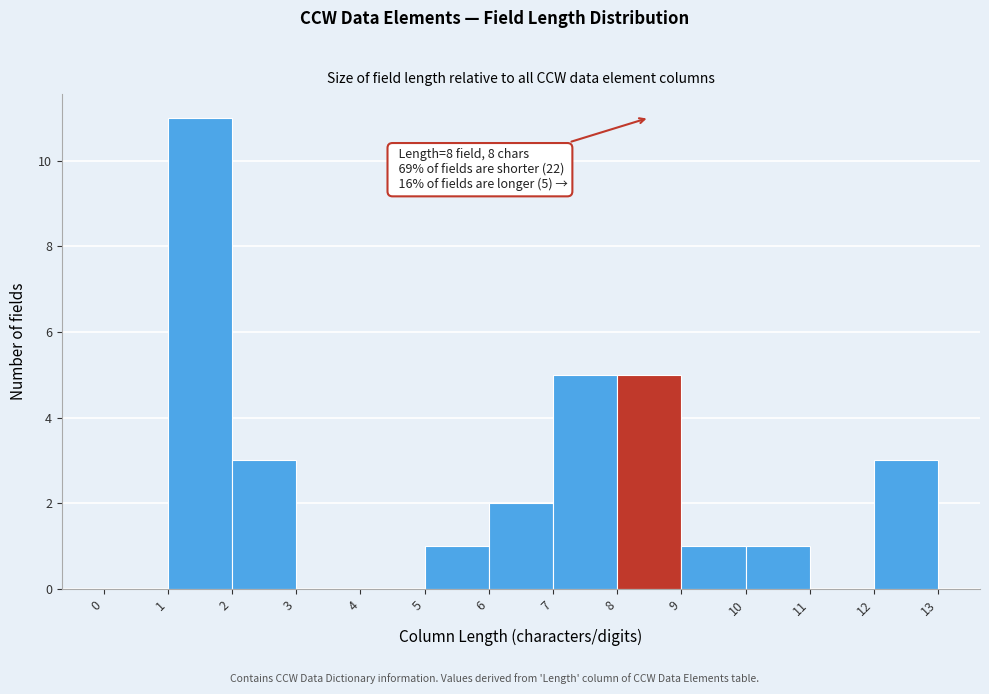

Which range on the x-axis has the tallest bar?

1 to 2